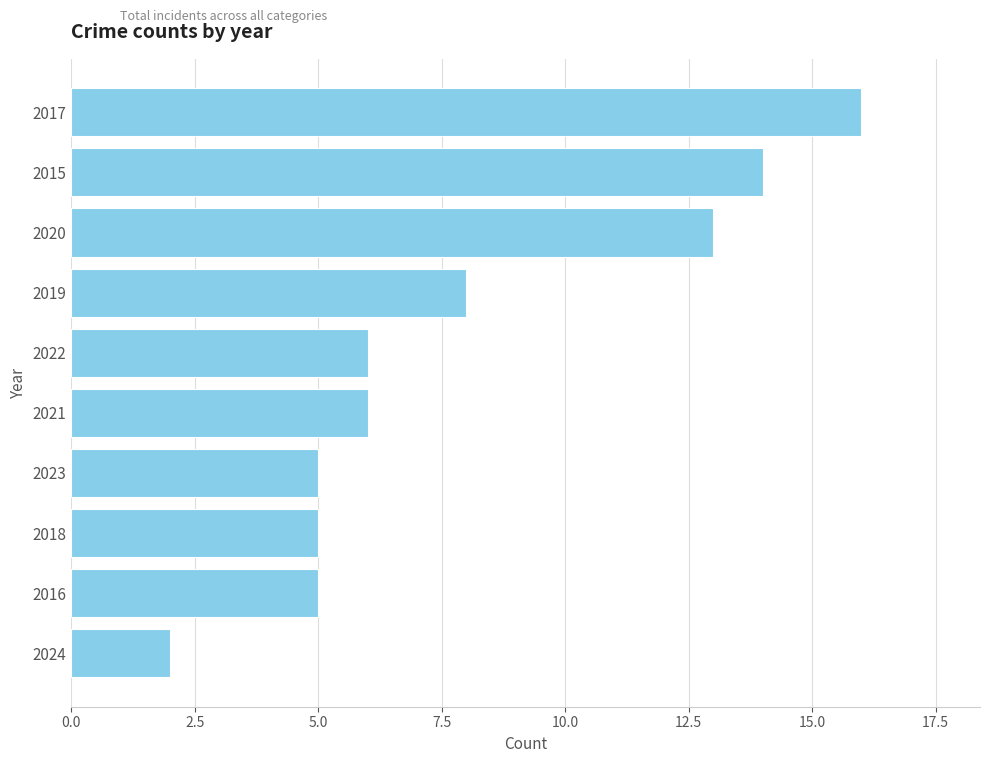

Approximately how many times larger is the value at 2022 compared to 2021?

1.0